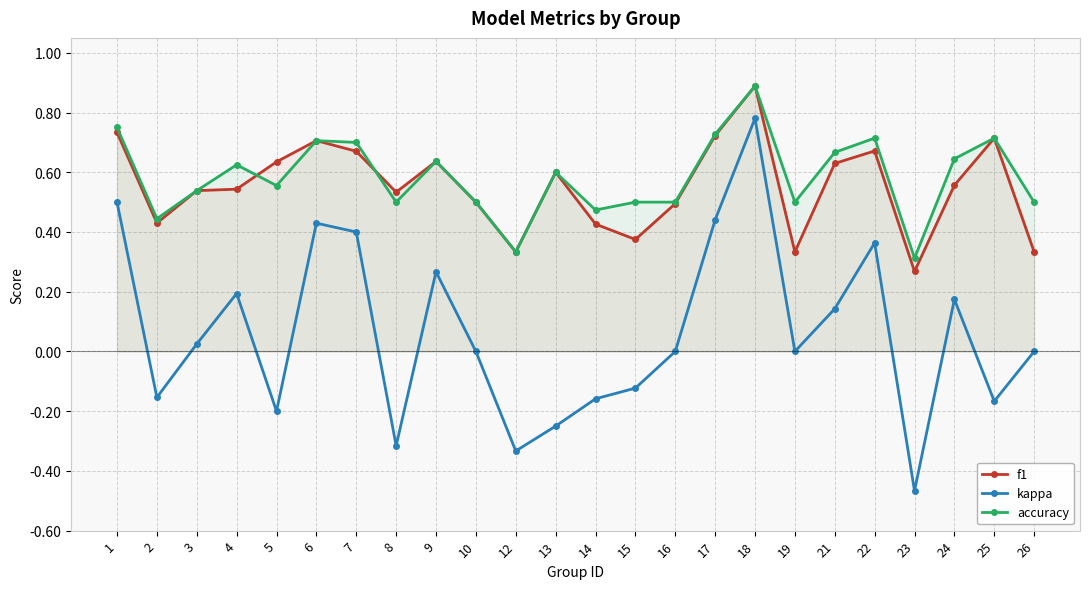

What is the difference between the highest and lowest values at 10?

0.5